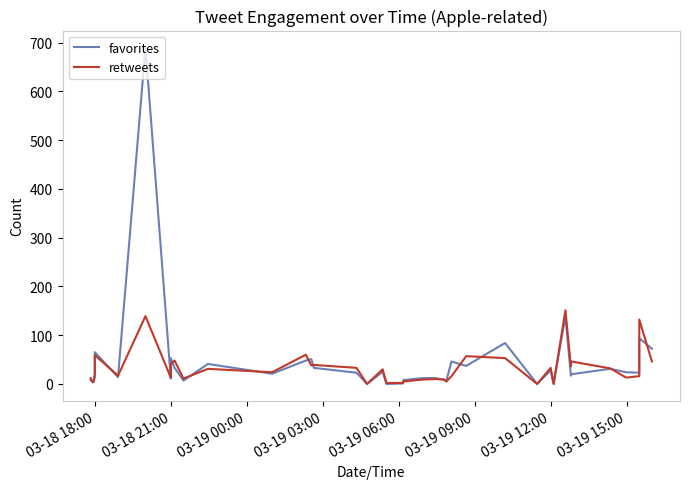

Which series has the largest total across all categories?

favorites